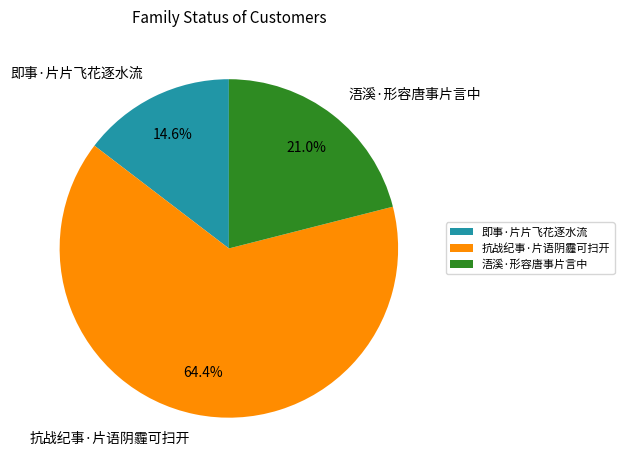

Is it true that 抗战纪事·片语阴霾可扫开 is 64% of the pie?

True